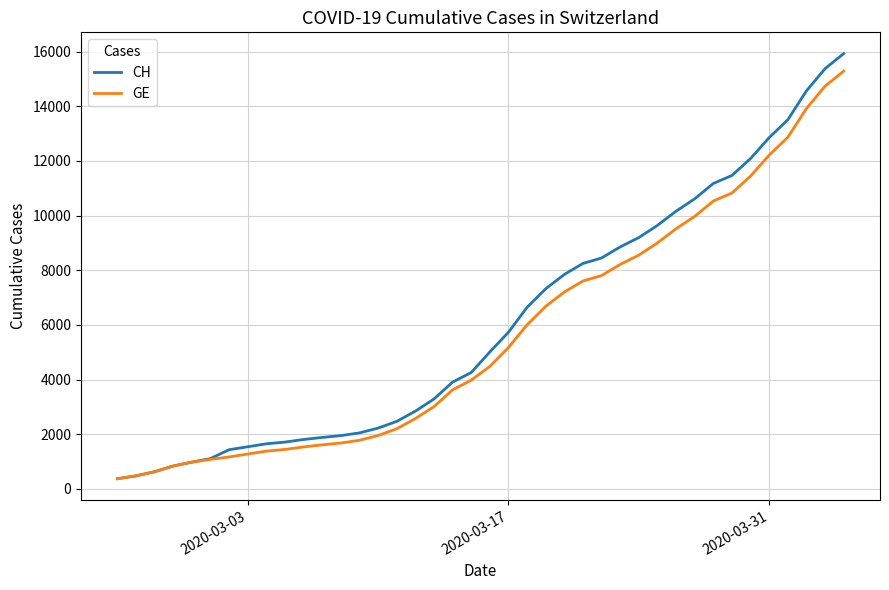

What are all the series names shown in the legend?

CH, GE